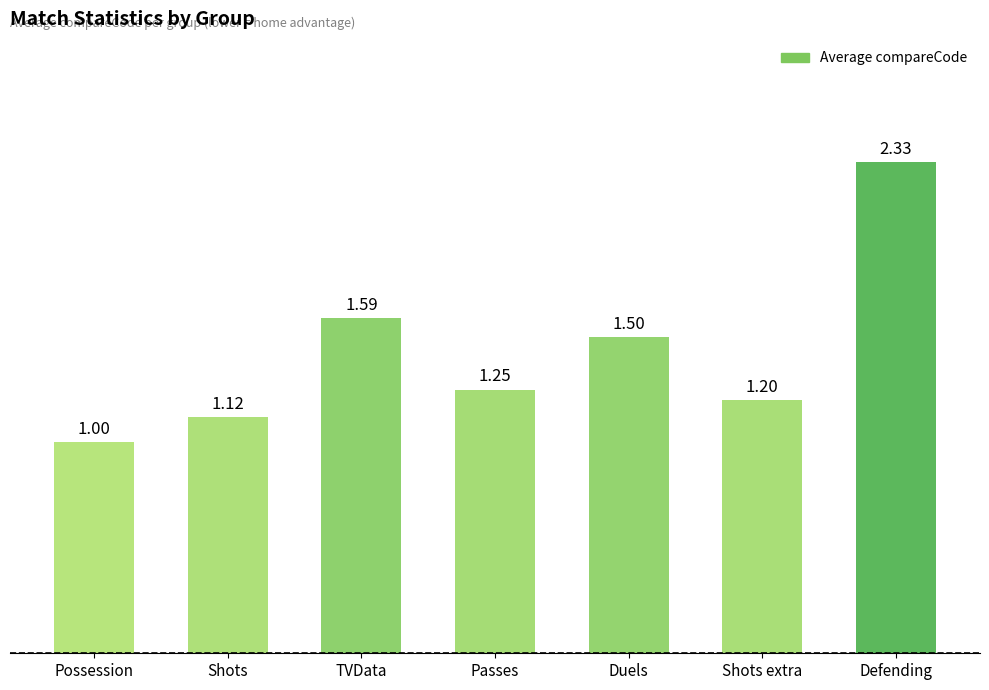

How many distinct data groups are displayed?

1